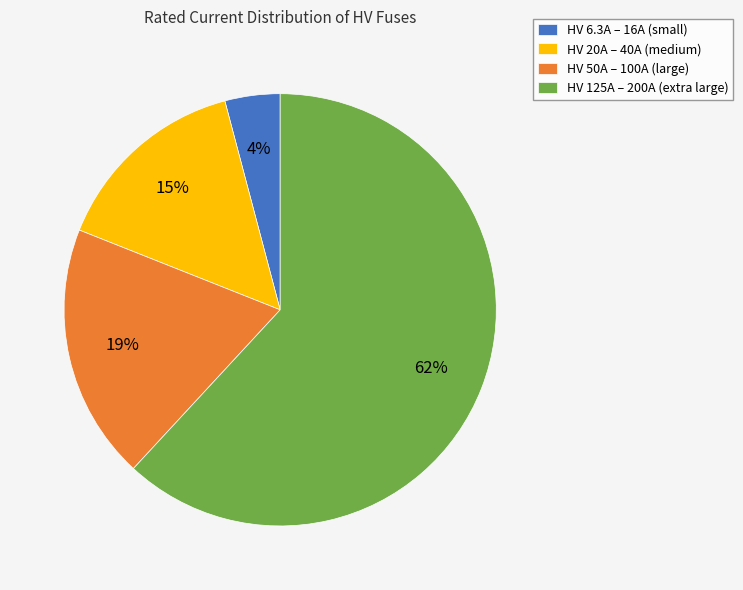

Does HV 50A – 100A (large) account for over 50% of the chart?

No